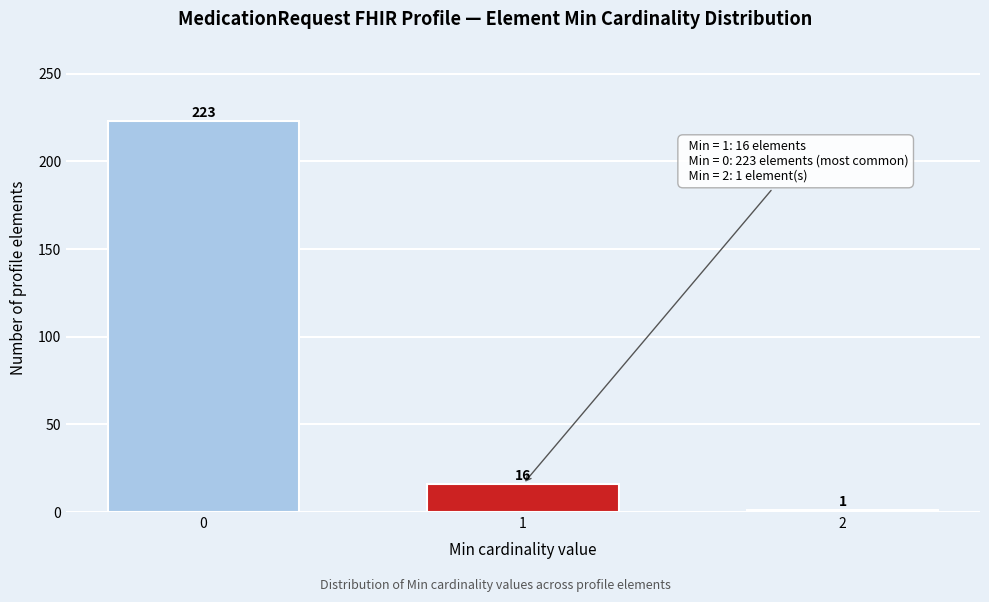

Reading left to right, transcribe all the data shown in this chart.

223	16	1